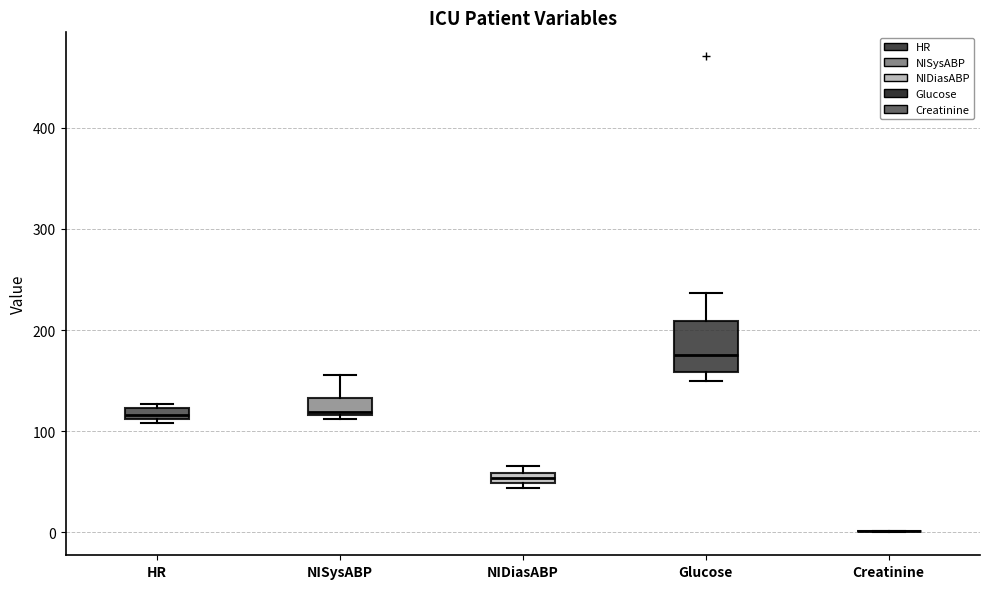

Where is the lower edge of the box for HR on the y-axis? The values are not printed on the chart, so give them approximately, as read against the axis.

110